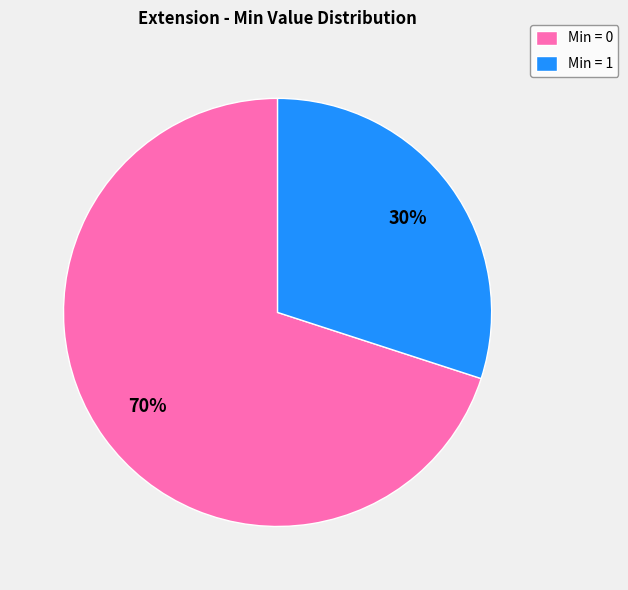

Is there any slice that represents more than half of the pie?

Yes